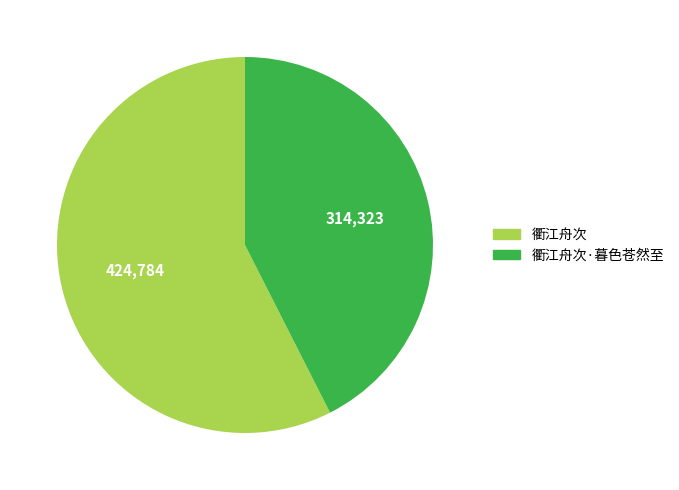

Count the number of slices in the pie.

2